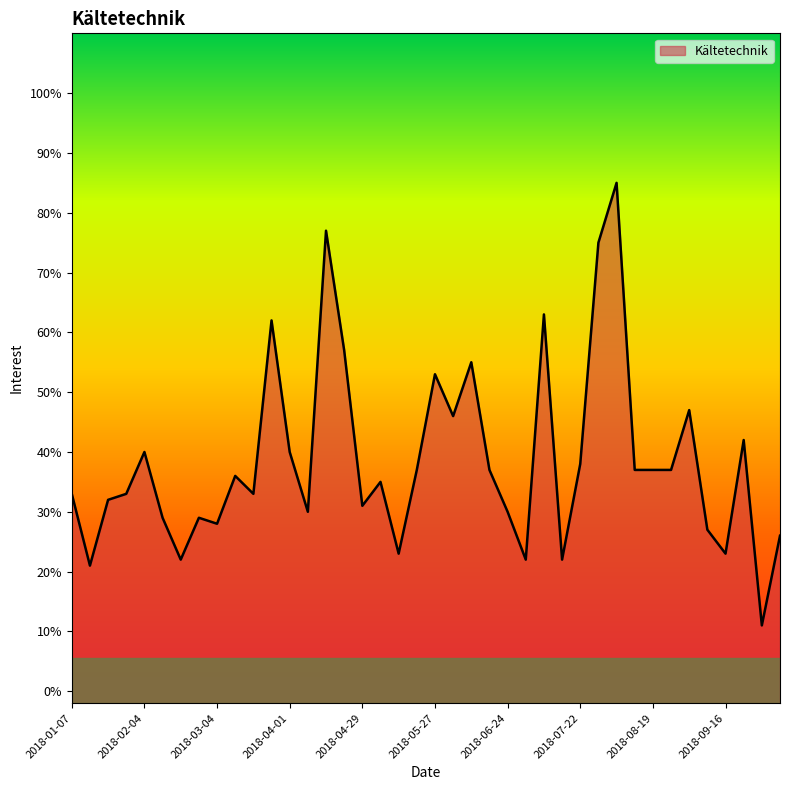

How many interior local valleys (lower than both neighbors) does the data have?

12